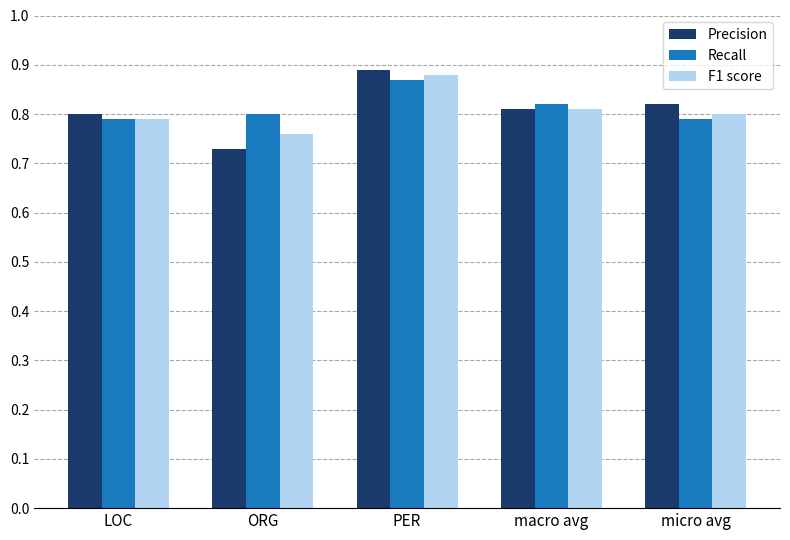

Which category has the lowest value in the Precision series?

ORG